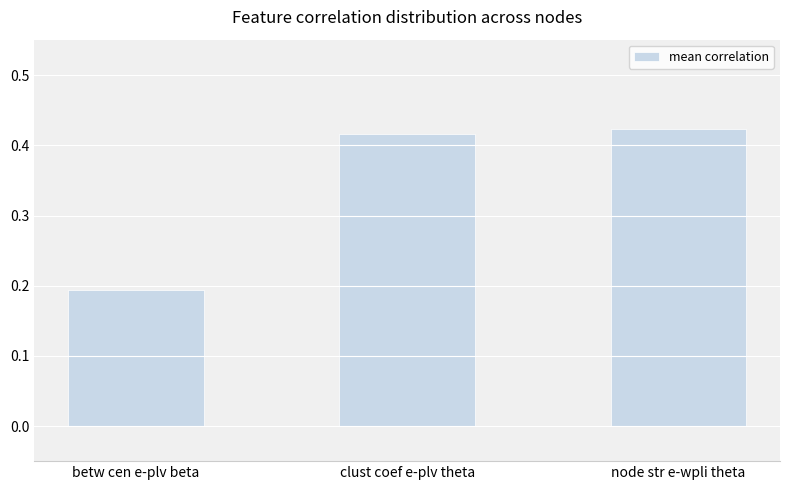

Count the values in the range 0 to 1.

3